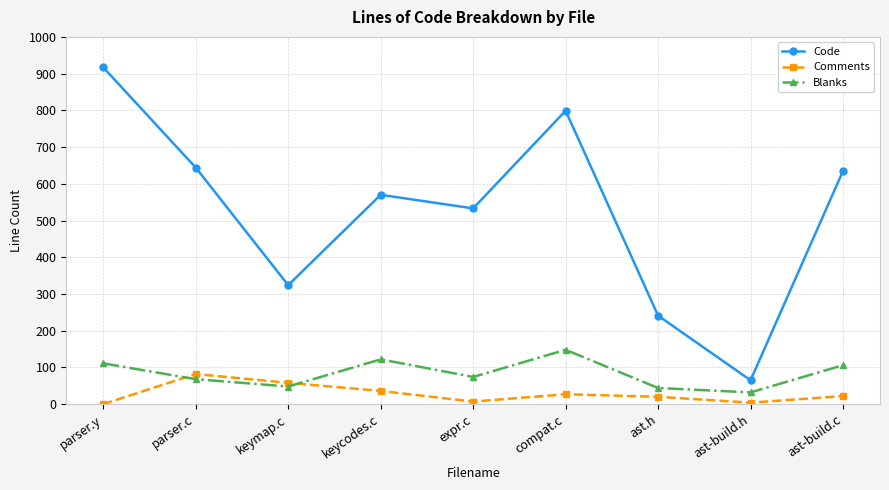

Which series changed the most between parser.y and ast.h?

Code